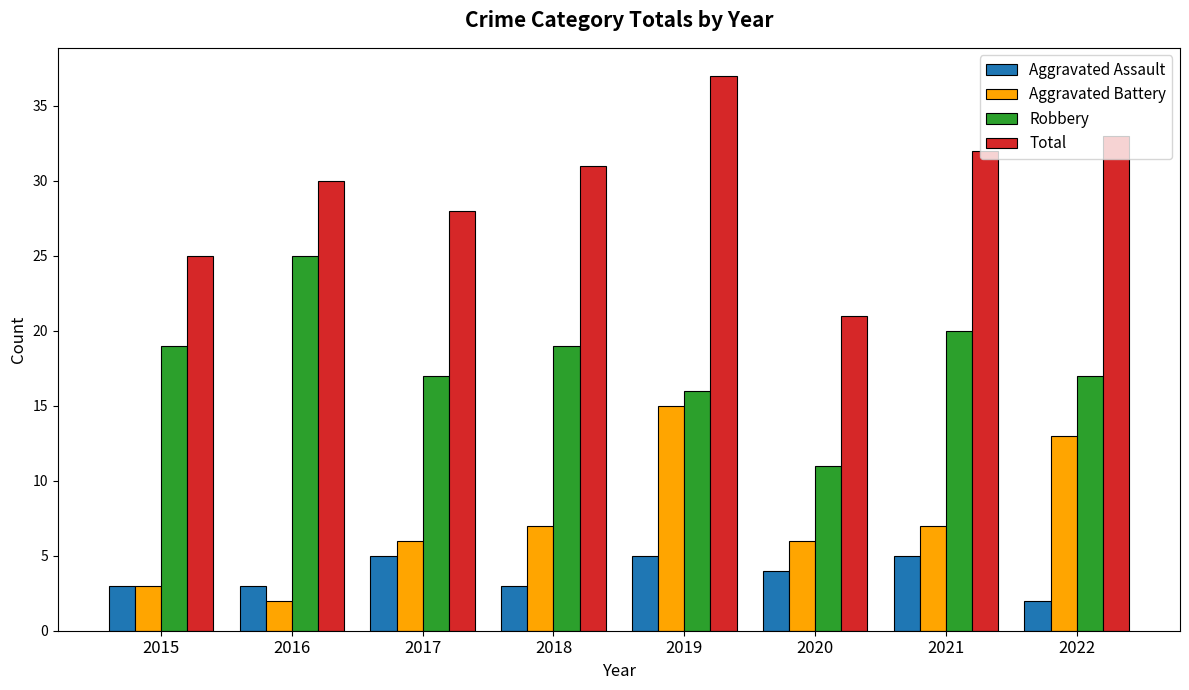

Read the Aggravated Battery value at 2022.

13